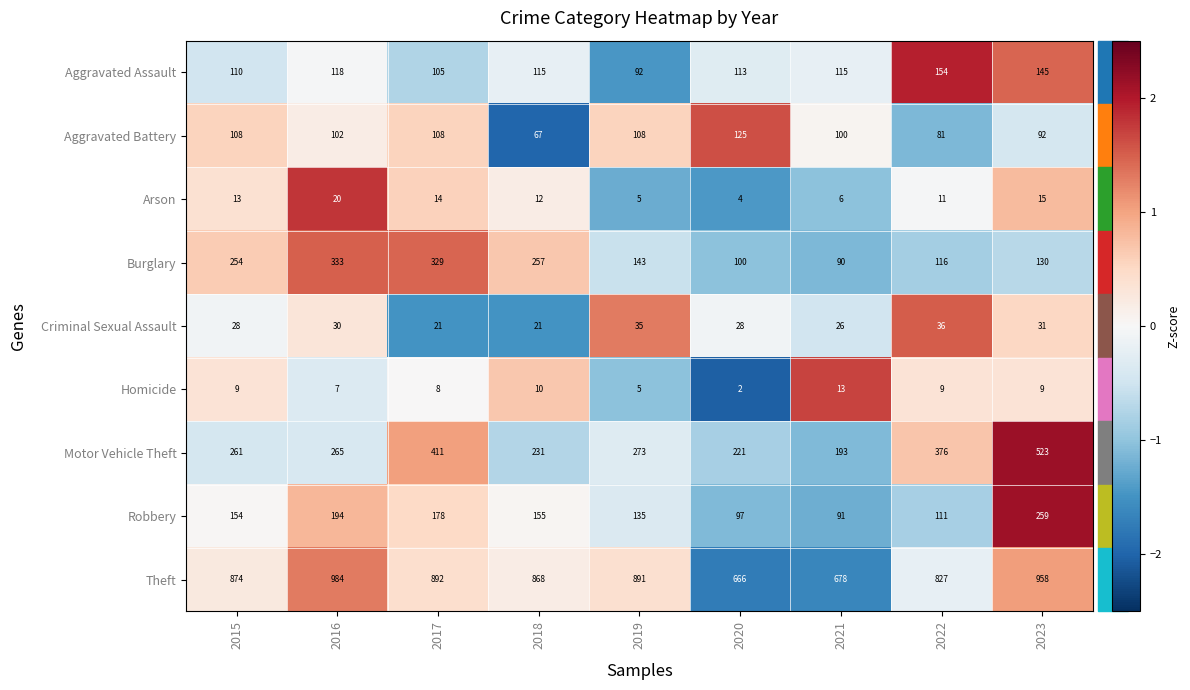

What is the difference between the maximum and minimum values in the Theft series?

318